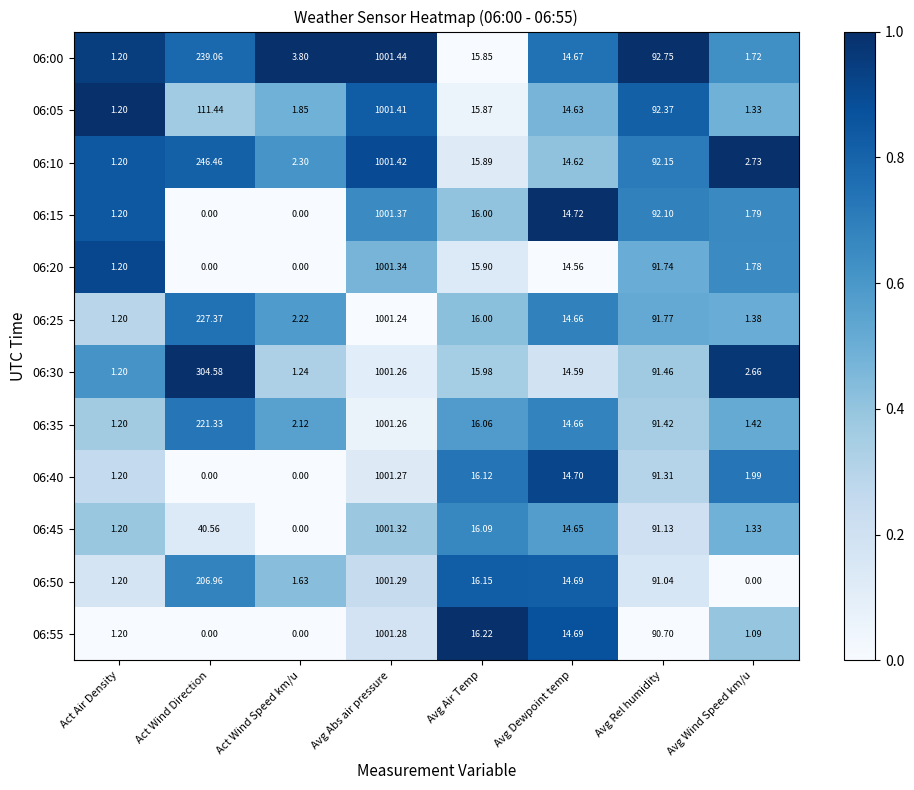

What is the total value across all series at Avg Abs air pressure?

12015.9